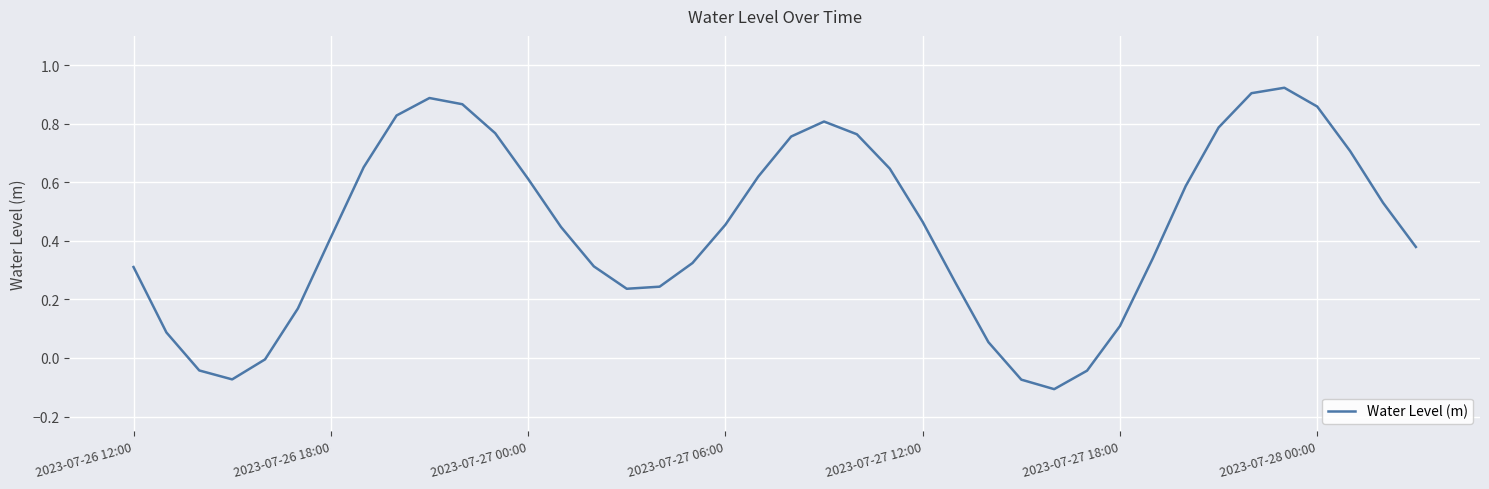

Reading left to right, what are all the values shown in this chart?

0.3	0.1	-0.0	-0.1	-0.0	0.2	0.4	0.7	0.8	0.9	0.9	0.8	0.6	0.4	0.3	0.2	0.2	0.3	0.5	0.6	0.8	0.8	0.8	0.6	0.5	0.3	0.1	-0.1	-0.1	-0.0	0.1	0.3	0.6	0.8	0.9	0.9	0.9	0.7	0.5	0.4